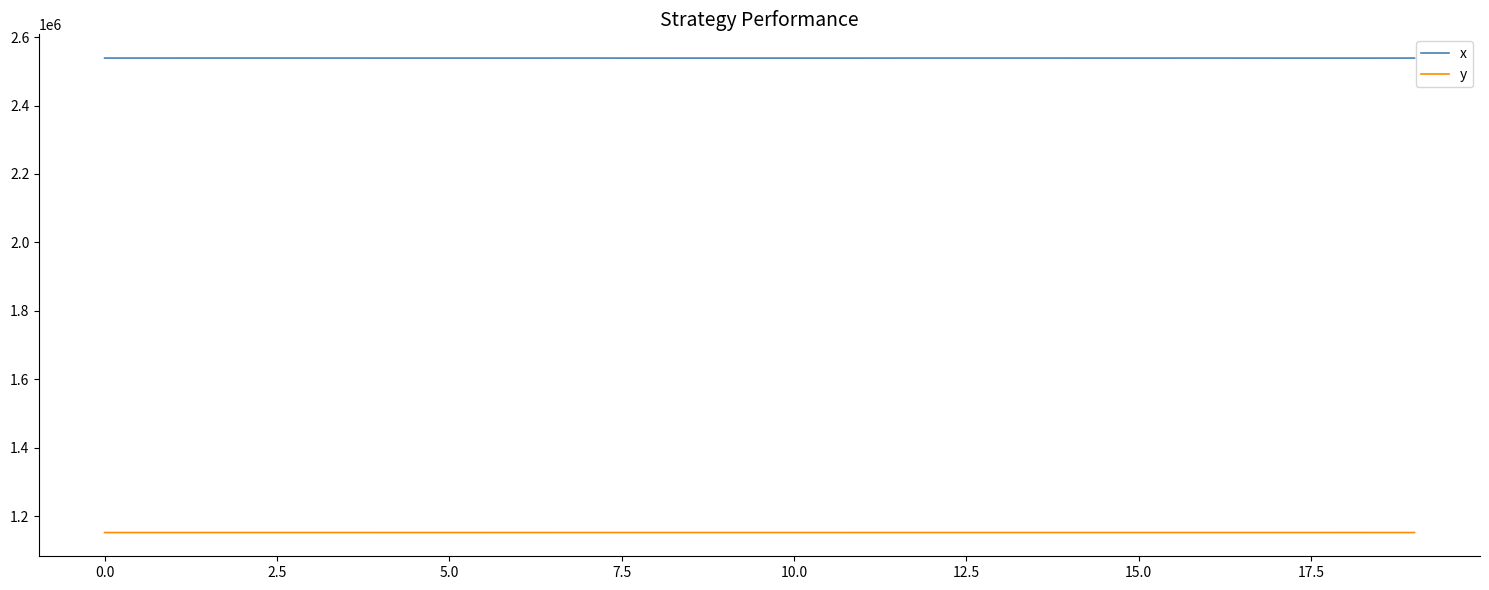

True or false: y and x intersect in this chart.

False